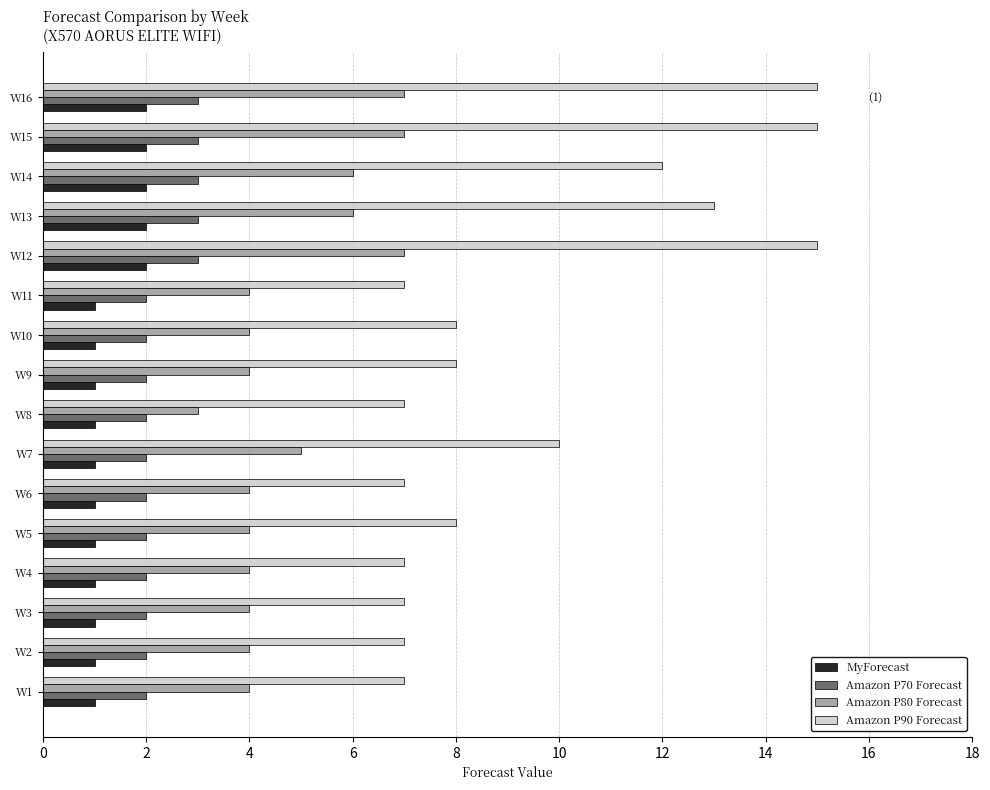

Count the number of categories in the chart.

16